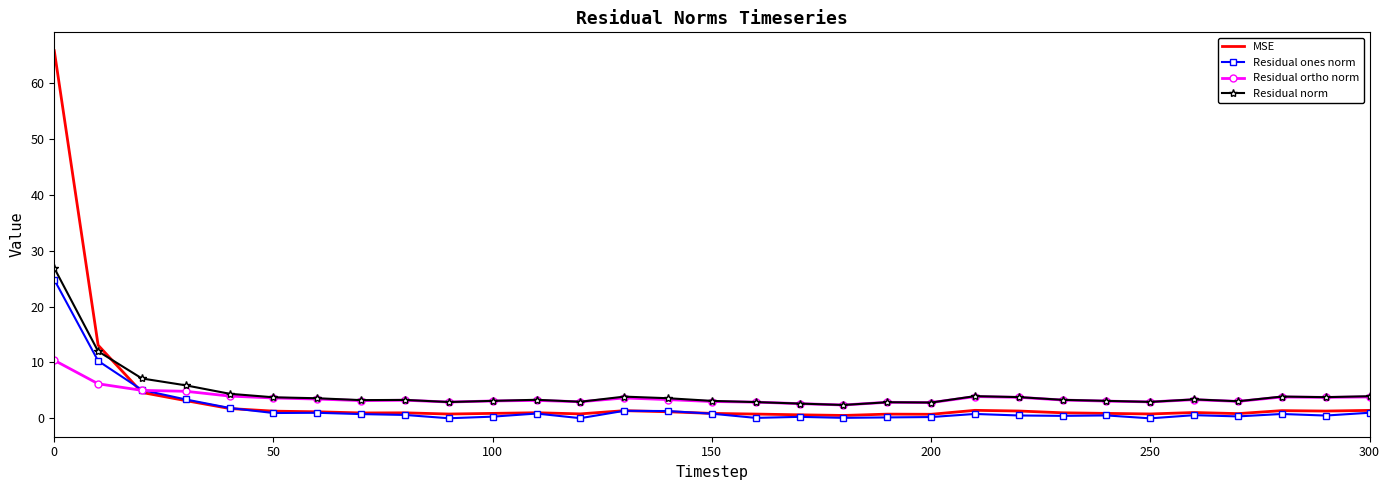

What is the sum of all Residual norm values?

142.2